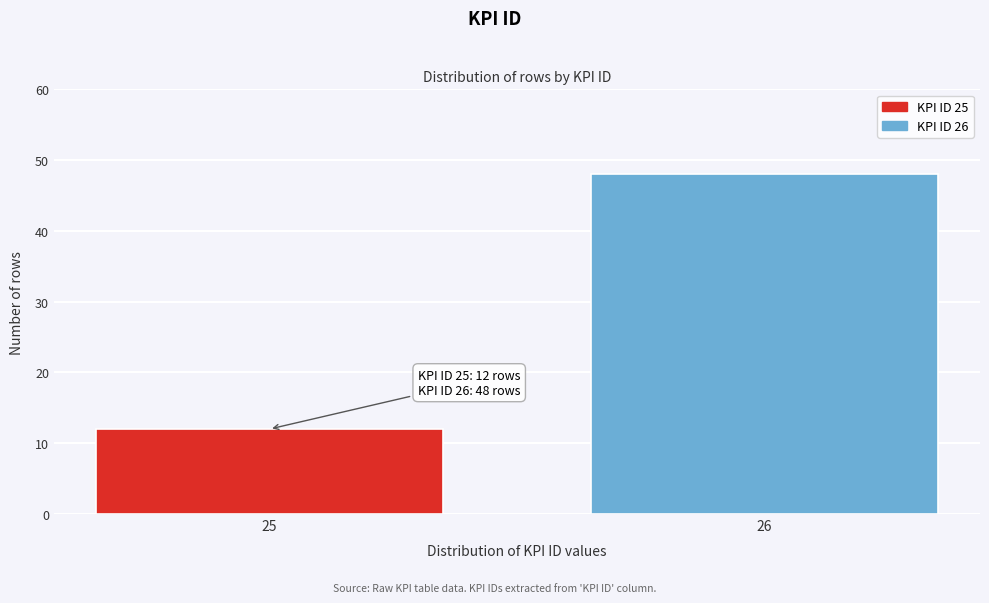

Reading left to right, what are all the values shown in this chart?

25=12	26=48